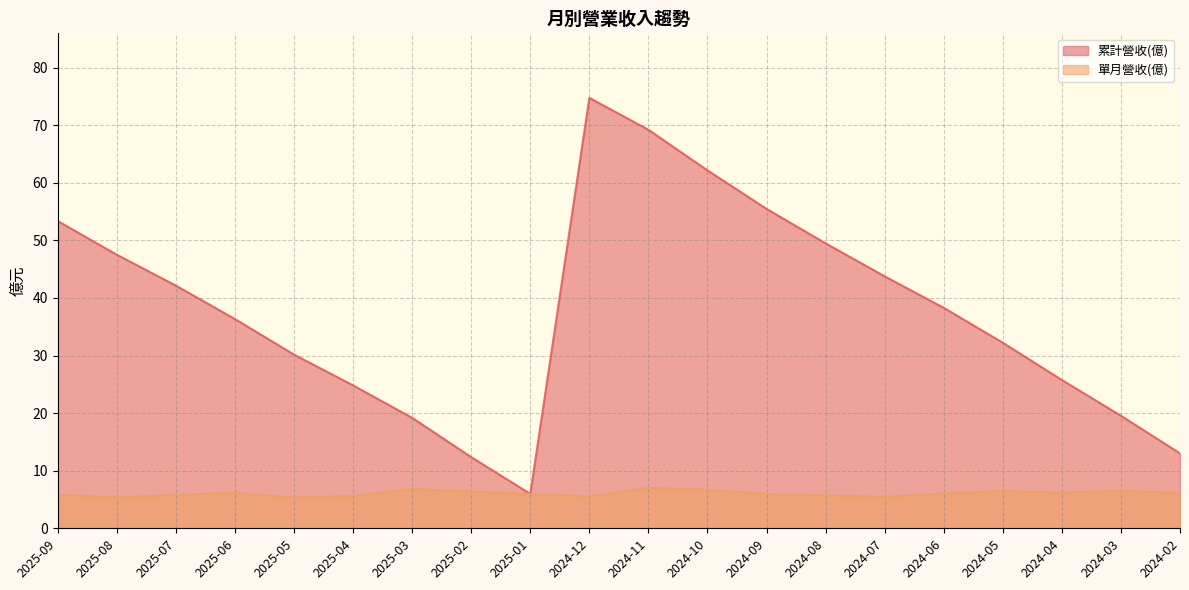

What is the spread (max minus min) of values at 2024-11?

62.2